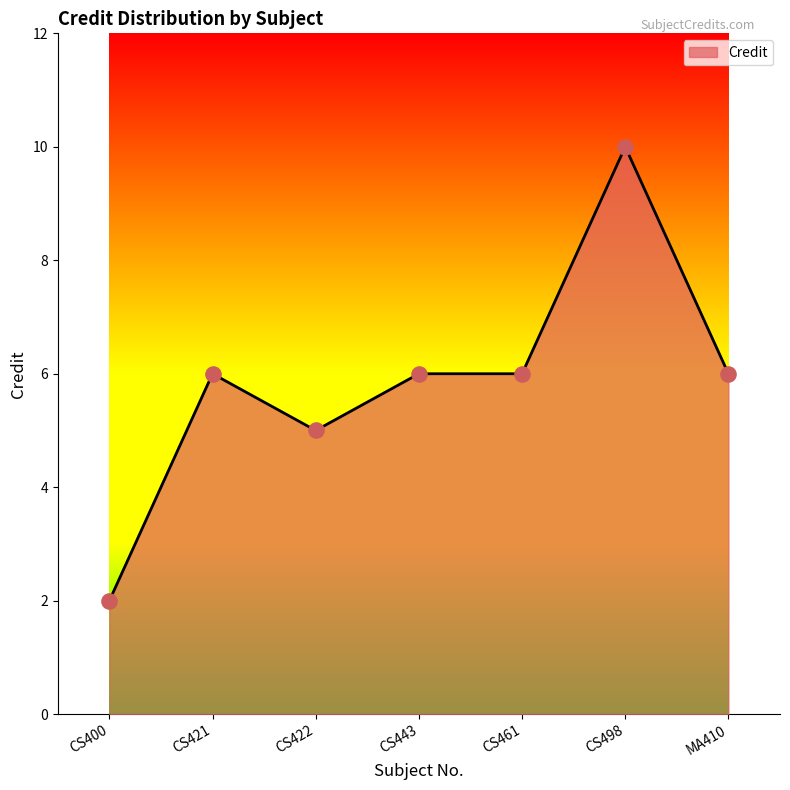

Approximately how many times larger is the value at CS421 compared to CS443?

1.0